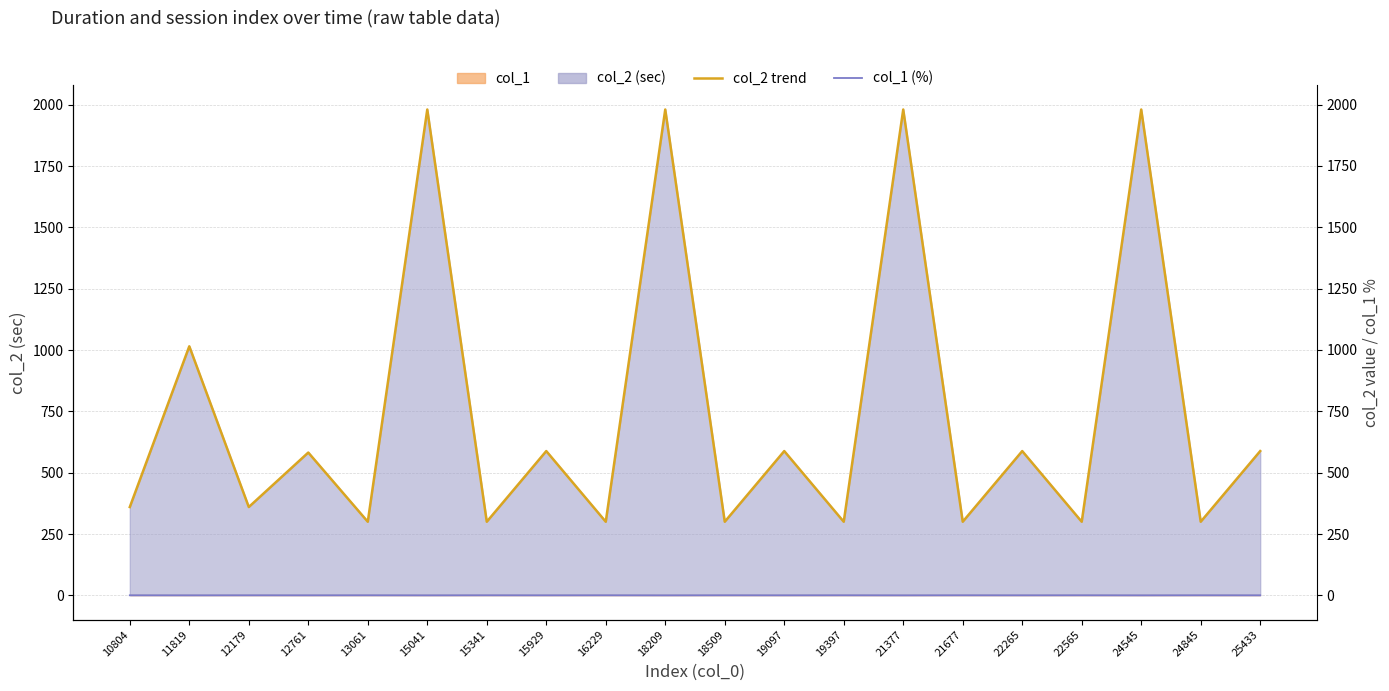

How many categories are shown in the chart?

20